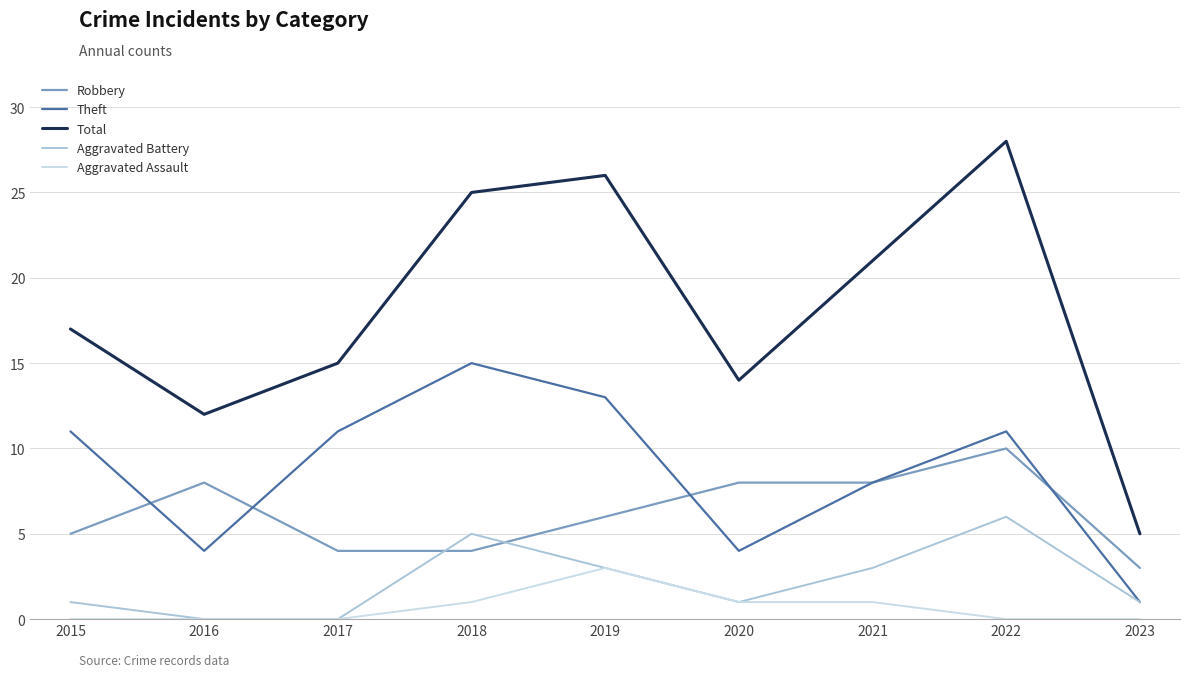

Which series has the largest total across all categories?

Total